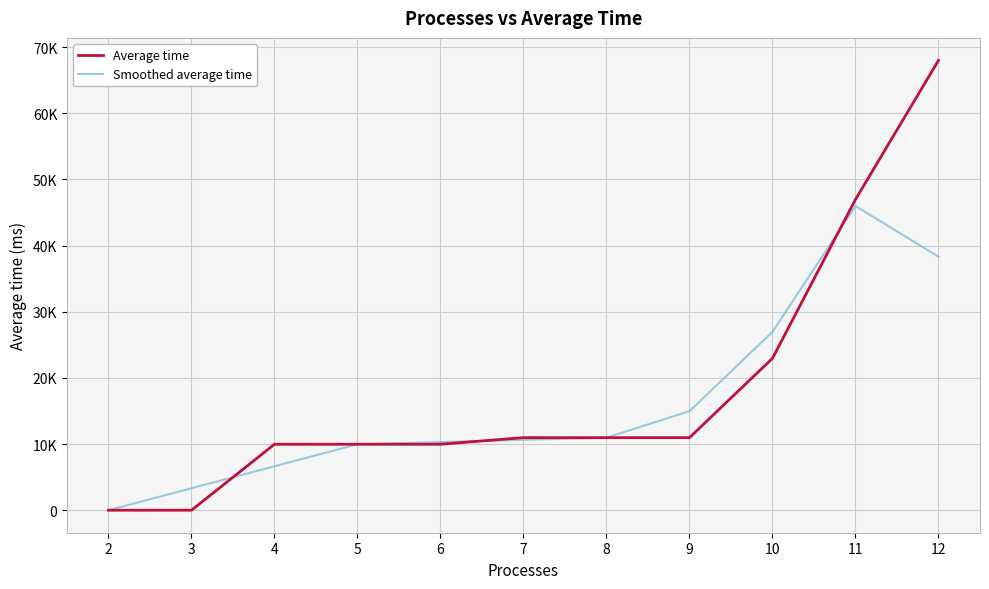

What is the difference between the highest and lowest values at 4?

3321.7